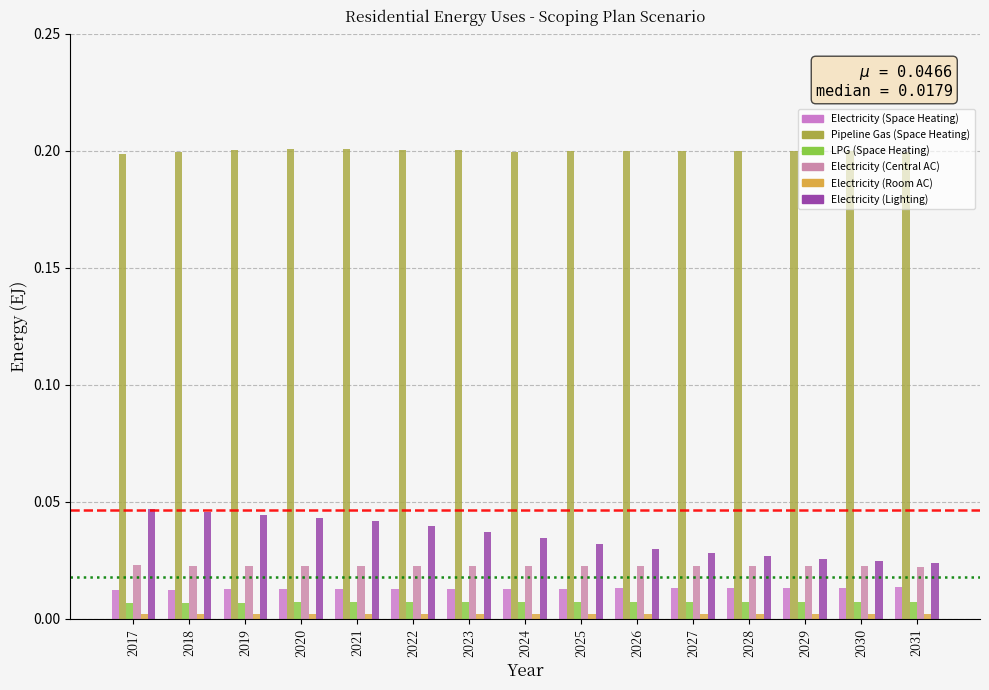

The value of Electricity (Room AC) at 2018 is 0.0. True or false?

True